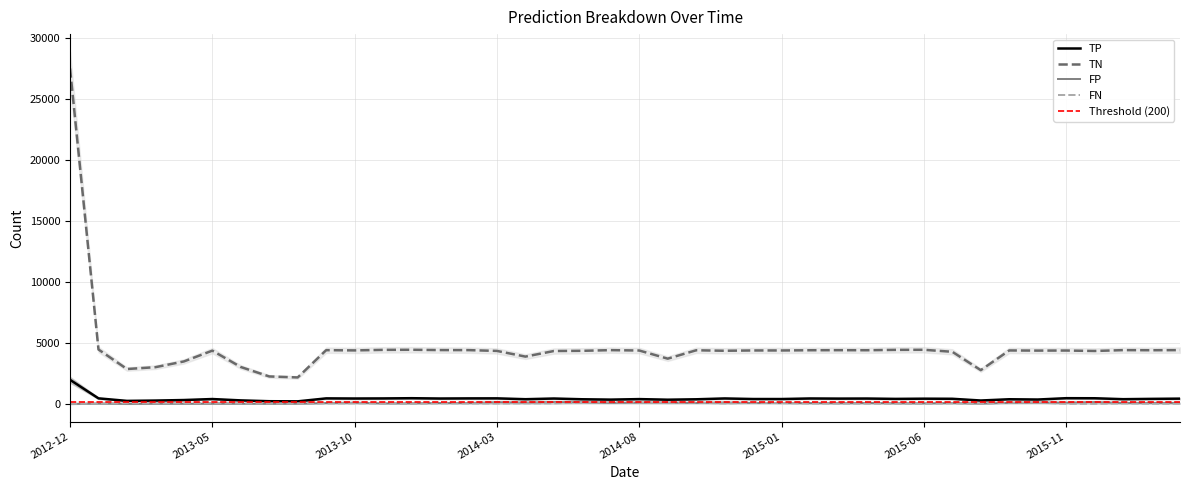

What is the value of the FN point at the 39th from the left?

18